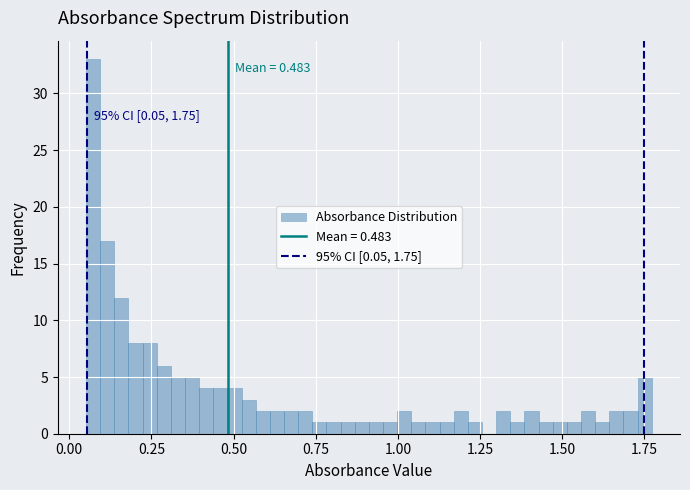

Around what value on the x-axis is the tallest bar? Give the approximate position of its centre, as read against the axis.

0.05